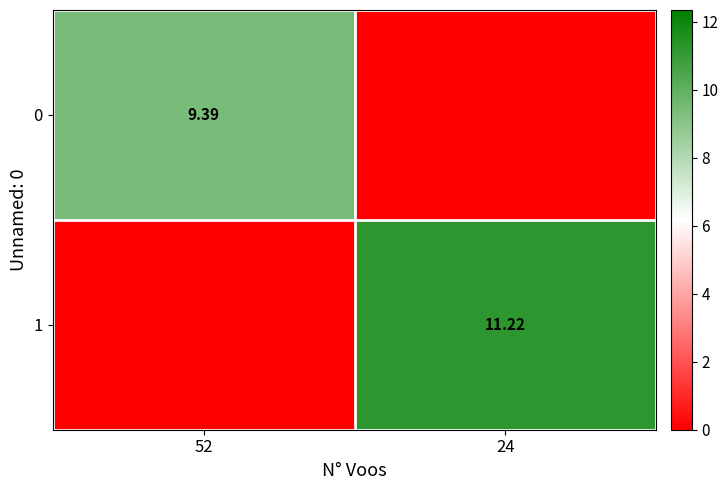

What is the difference between the highest and lowest values at 52?

9.4